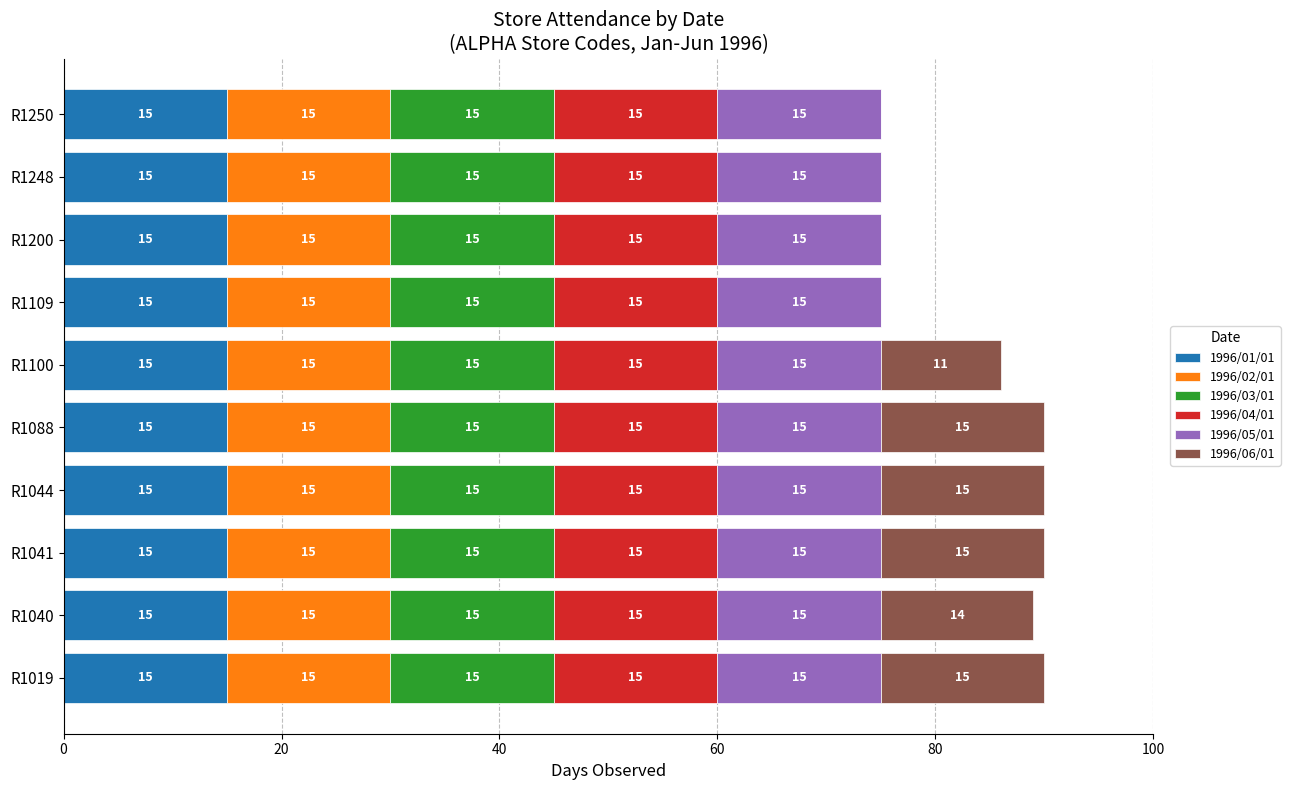

The value of 1996/01/01 at R1248 is 21. True or false?

False